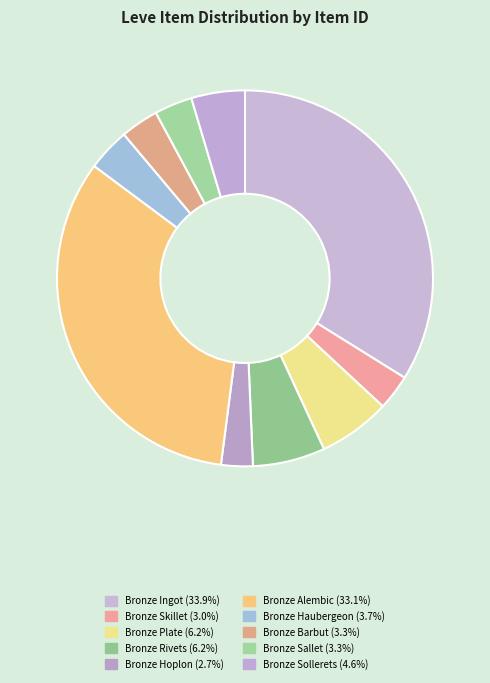

True or false: Bronze Sollerets accounts for 1% of the total.

False